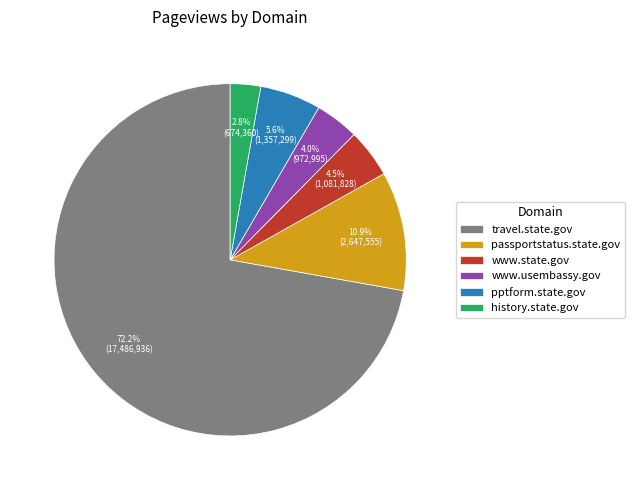

The www.state.gov slice represents 10% of the pie. True or false?

False